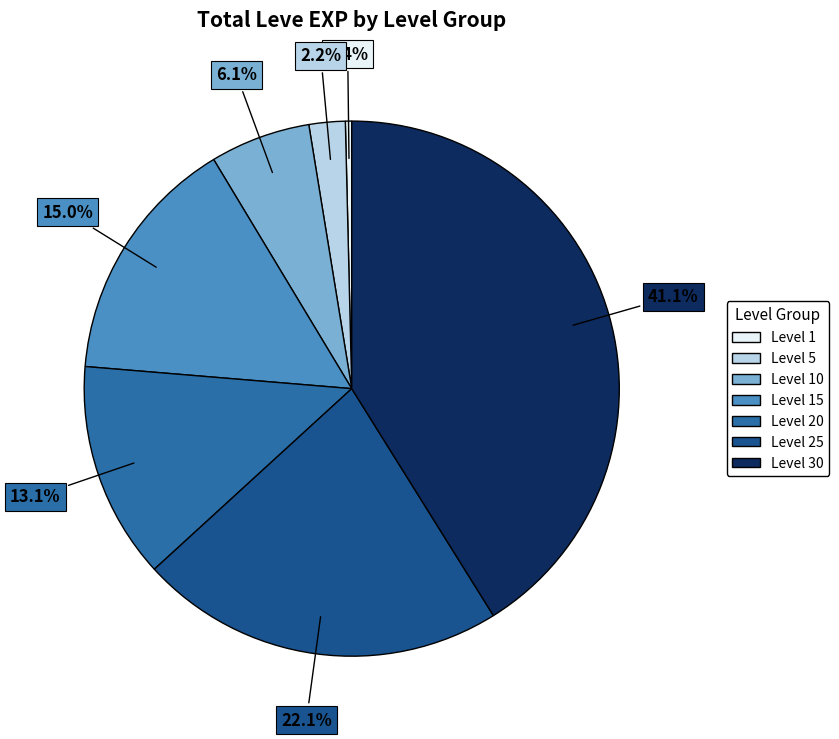

What is the smallest slice in the pie chart?

Level 1